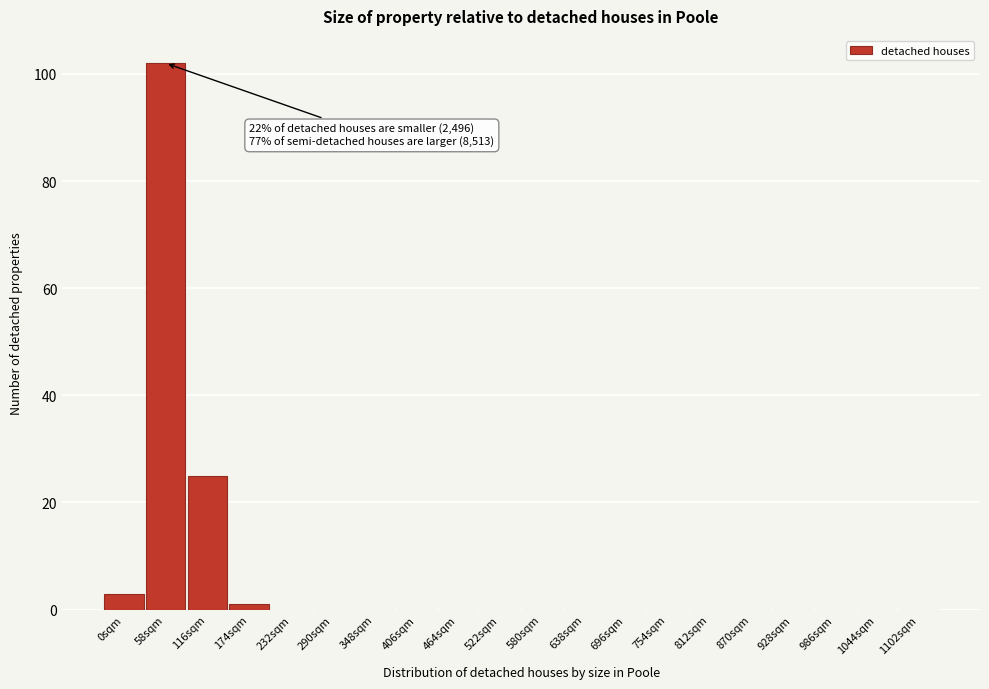

Reading right to left, extract all data points from this chart.

1102sqm=0	1044sqm=0	986sqm=0	928sqm=0	870sqm=0	812sqm=0	754sqm=0	696sqm=0	638sqm=0	580sqm=0	522sqm=0	464sqm=0	406sqm=0	348sqm=0	290sqm=0	232sqm=0	174sqm=1	116sqm=25	58sqm=102	0sqm=3